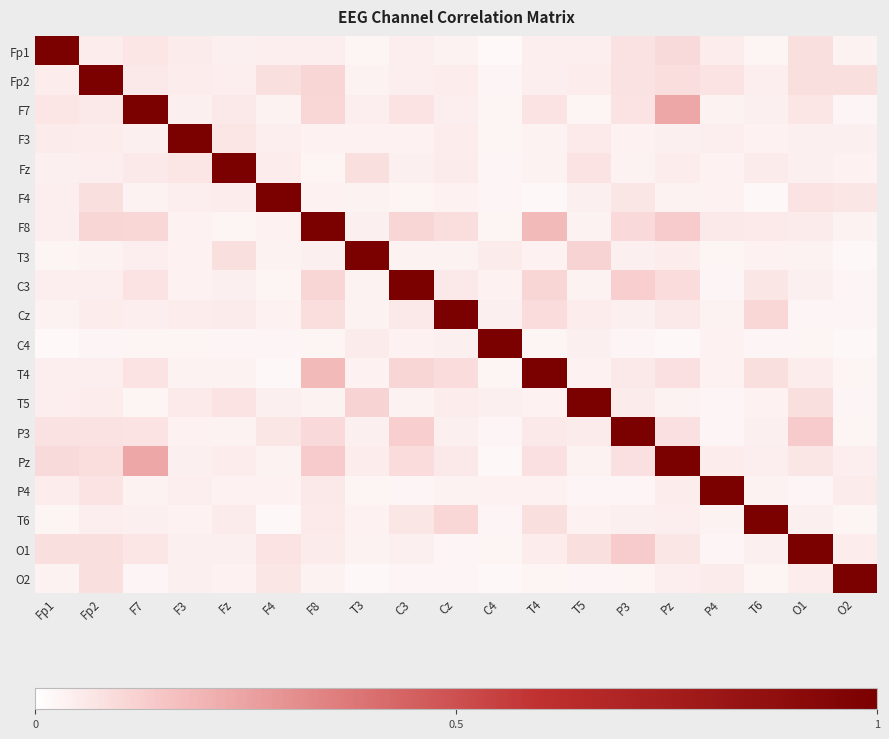

How many categories are shown in the chart?

19